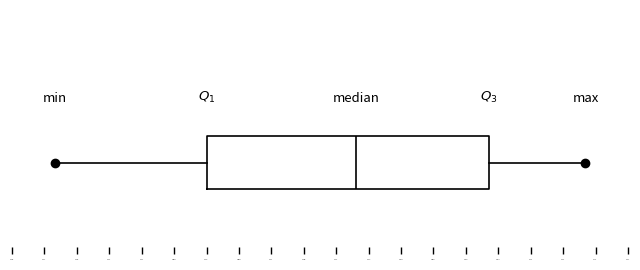

Read this box plot against the x-axis: the position of the median line, the range covered by the box, and the ends of both whiskers. The values are not printed on the chart, so give them approximately, as read against the axis.

median 49.65, box 48.30 to 50.85, whiskers 46.90 to 51.75